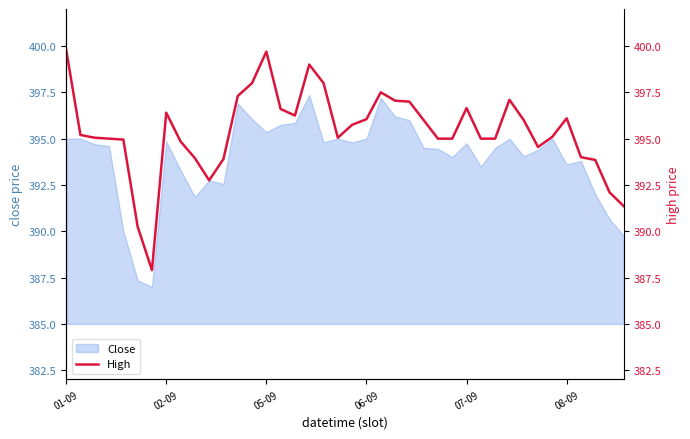

At which category does the data reach its first local valley?

6